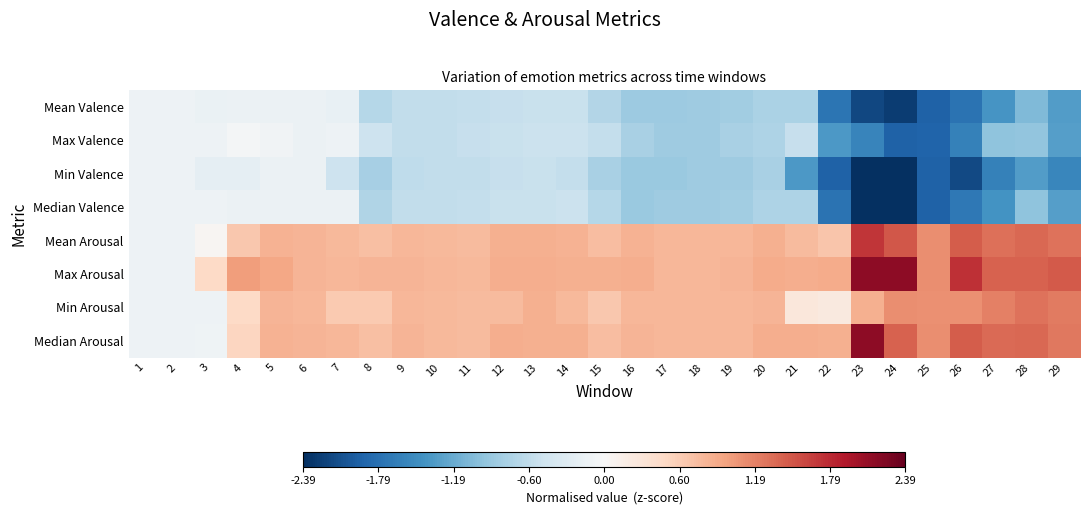

At which category is the sum across all series the highest?

5